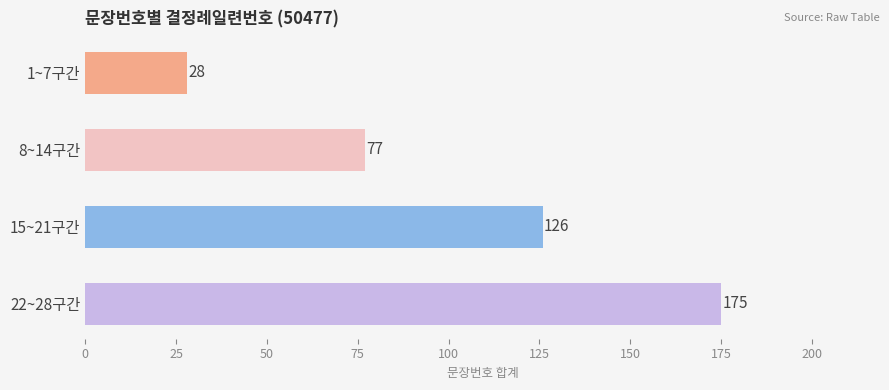

How many bars are there in total?

4